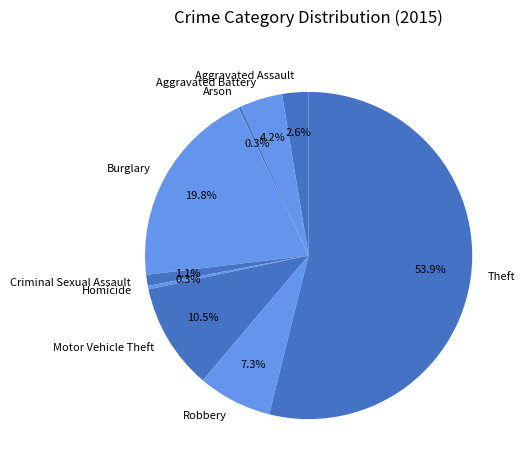

True or false: Motor Vehicle Theft accounts for 1% of the total.

False